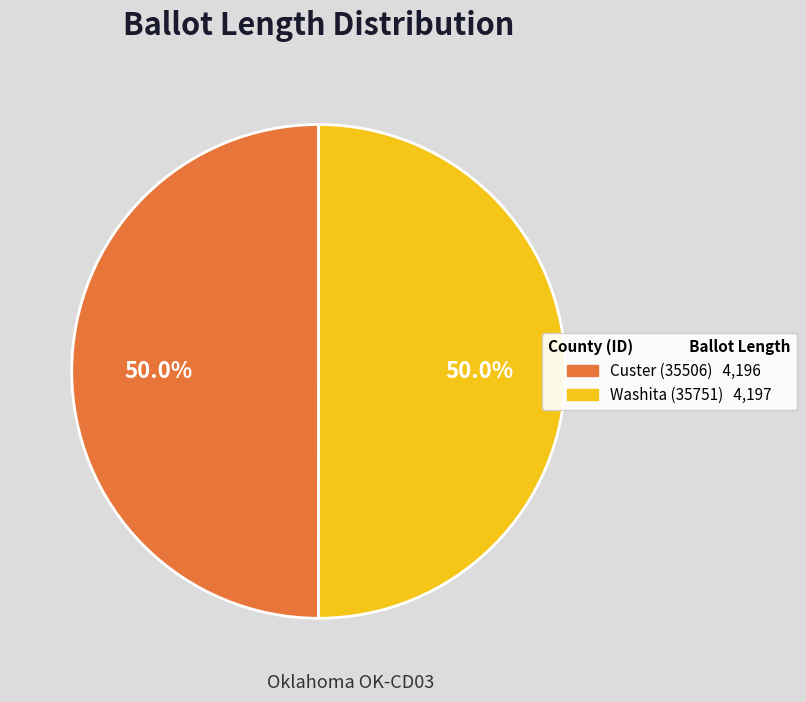

What is the total percentage of Washita (35751) and Custer (35506)?

100.0%